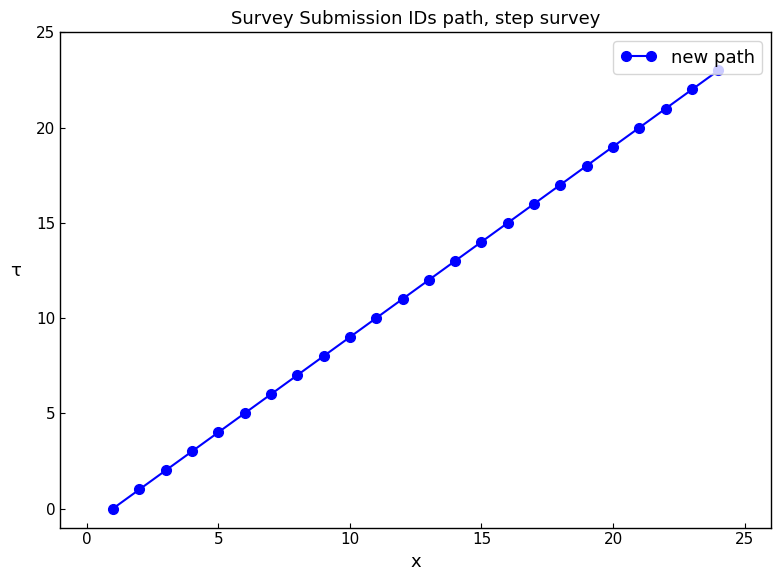

What is the average value?

12